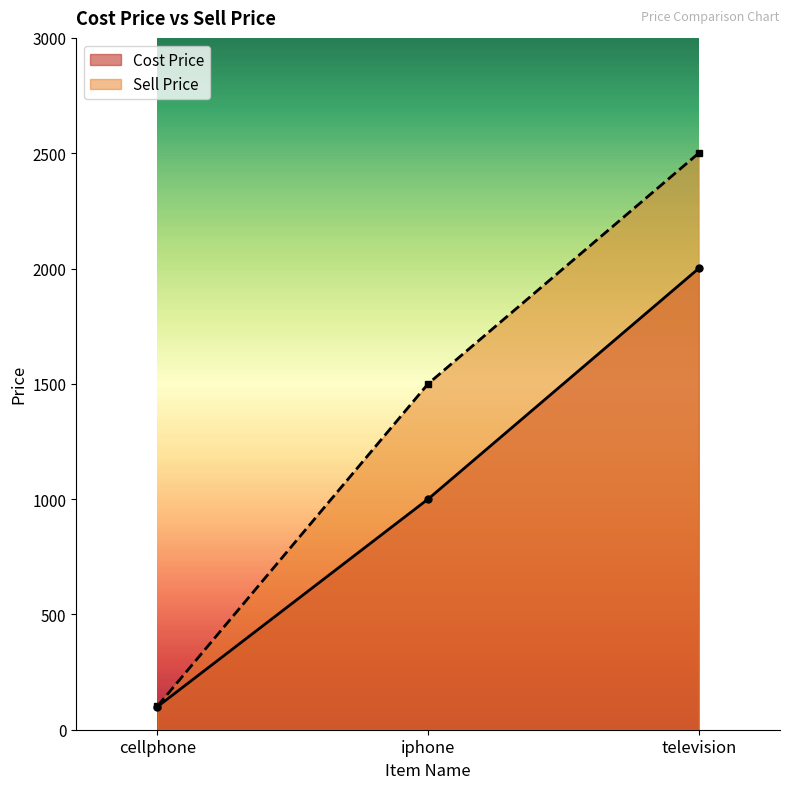

What is the difference between the Sell Price values at television and cellphone?

2398.2